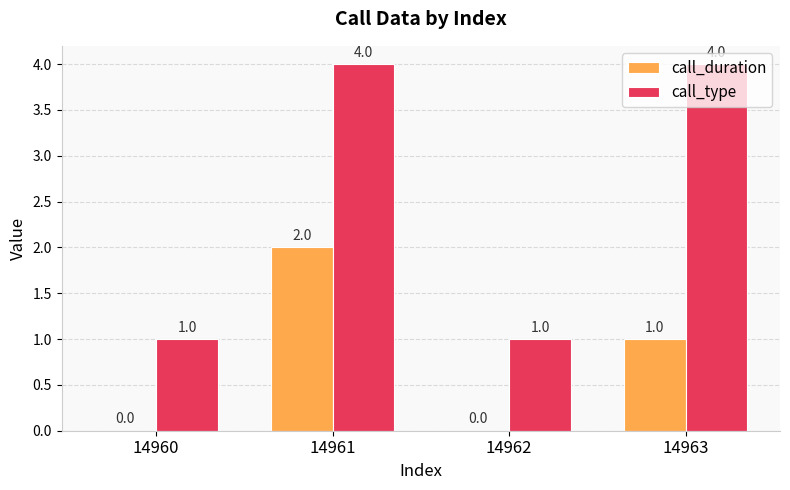

Which series has the largest total across all categories?

call_type